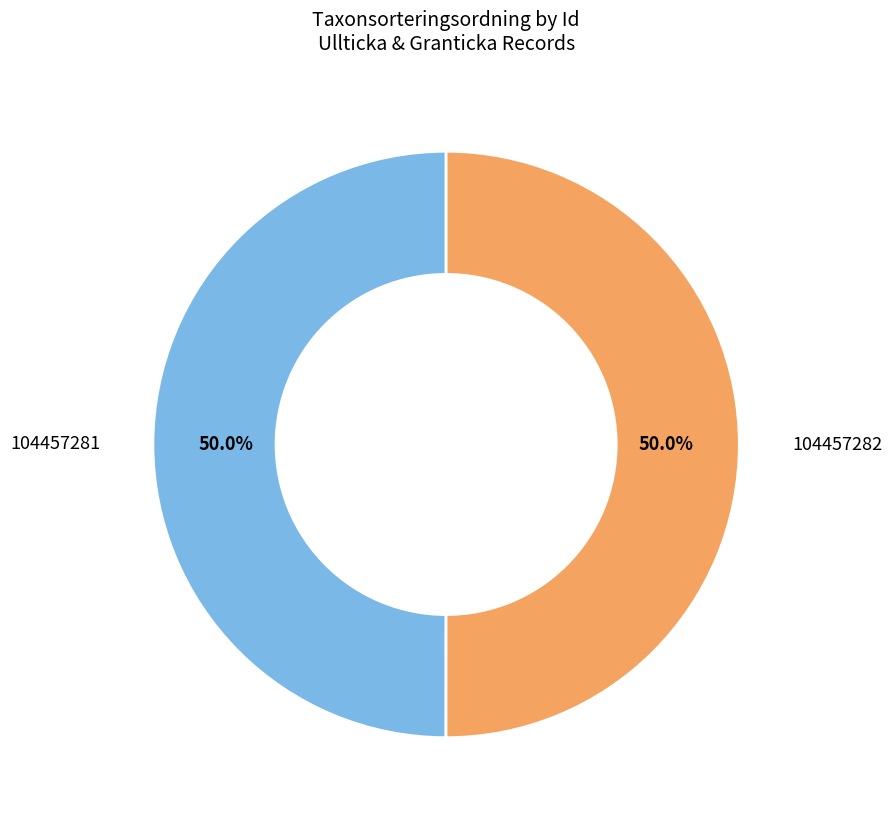

Rank the categories by value from highest to lowest.

104457282, 104457281